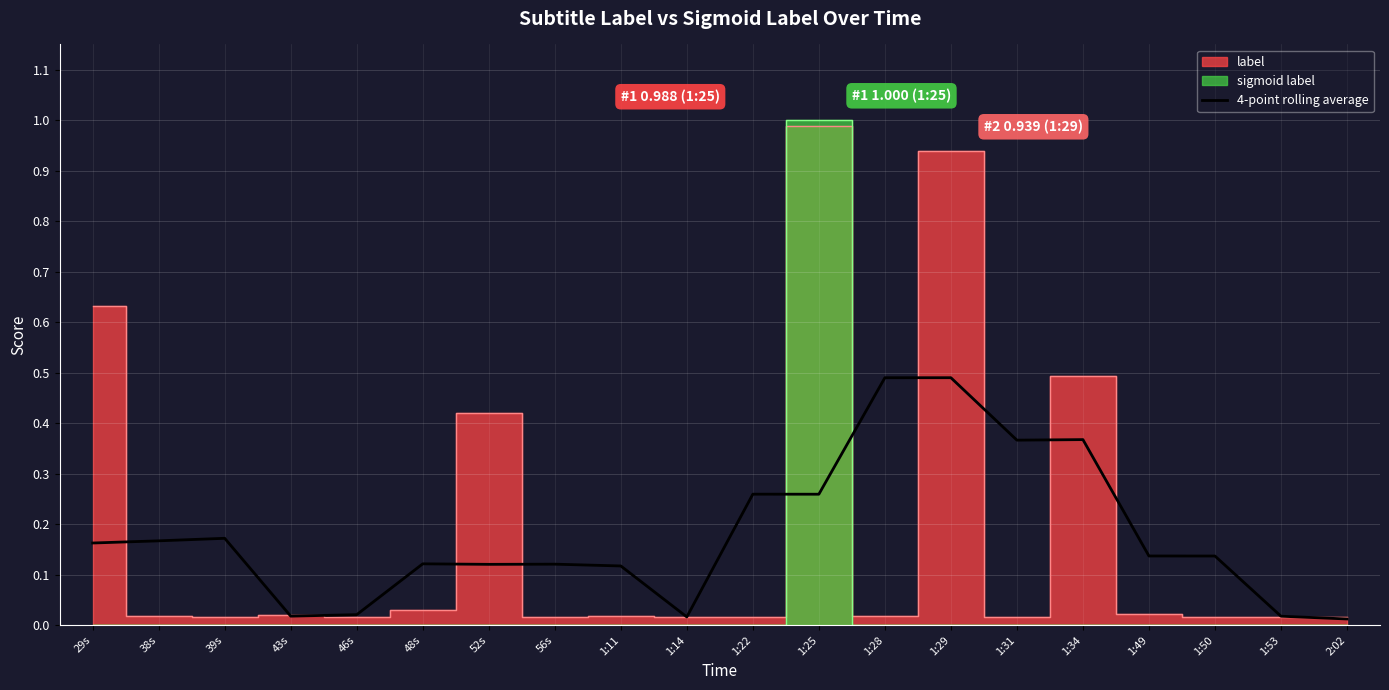

The chart shows a value of 0.0 at 2:02. True or false?

True